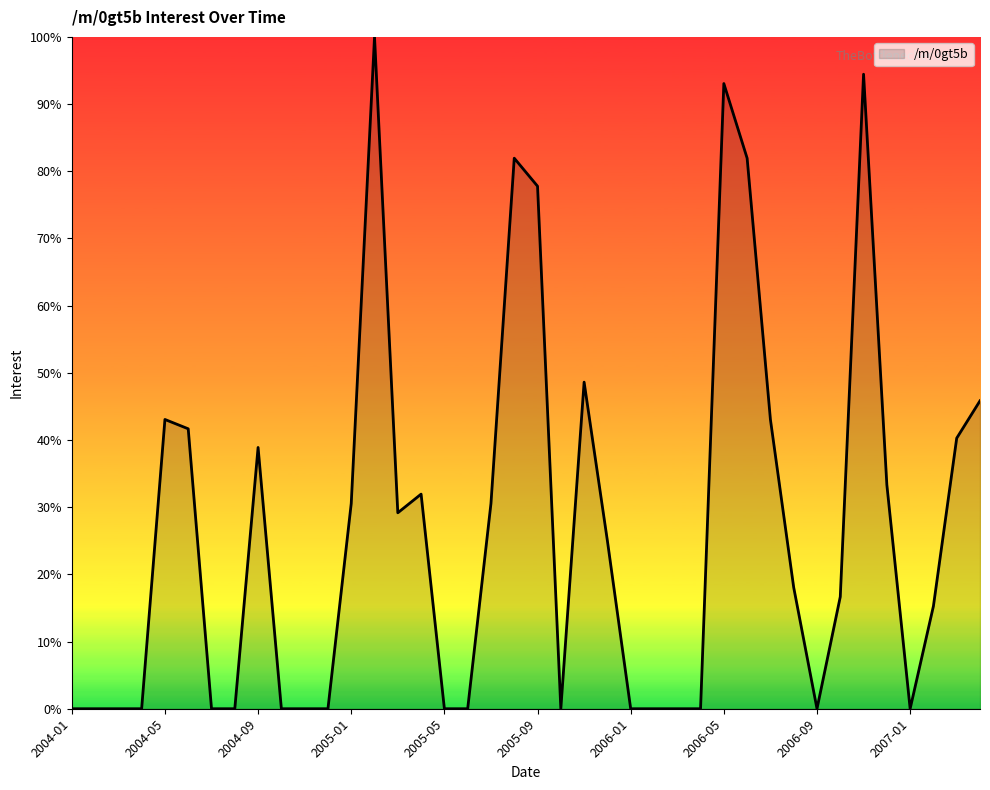

What is the greatest value displayed?

100.0